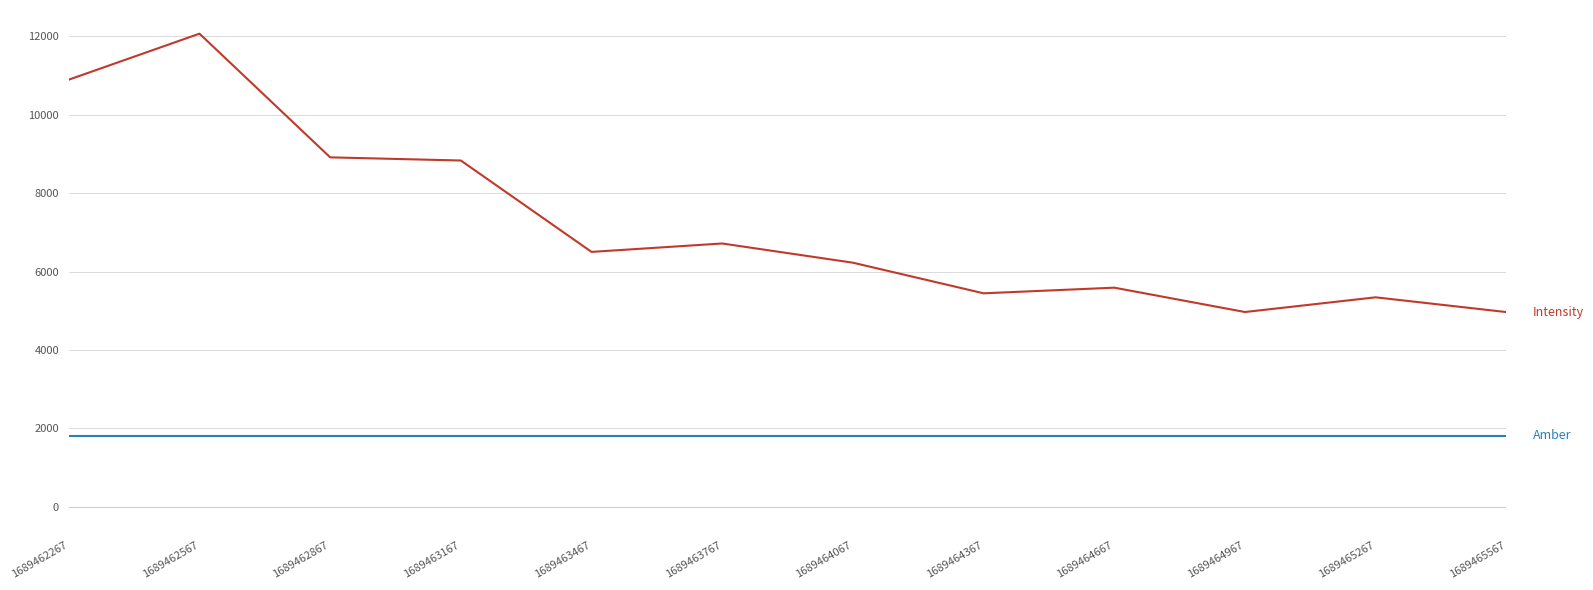

What is the value of the Intensity point at the 8th from the left?

5444.5